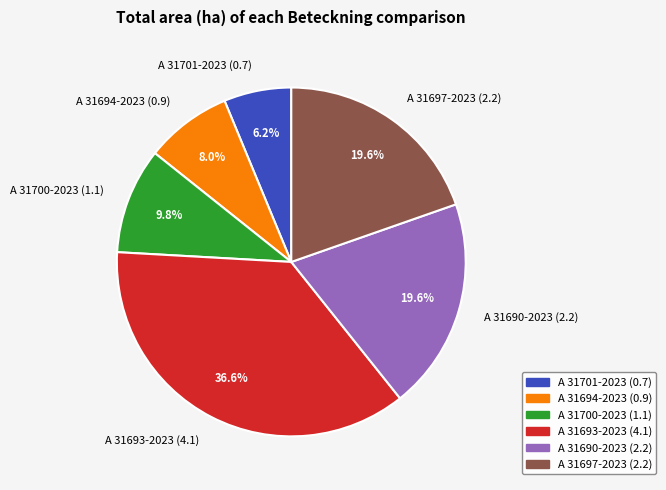

Is there a majority slice in this chart?

No